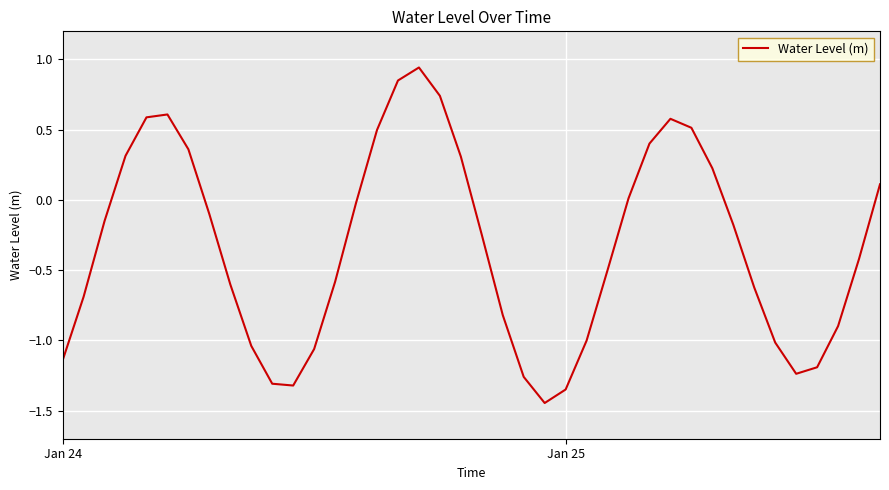

What is the average value?

-0.3